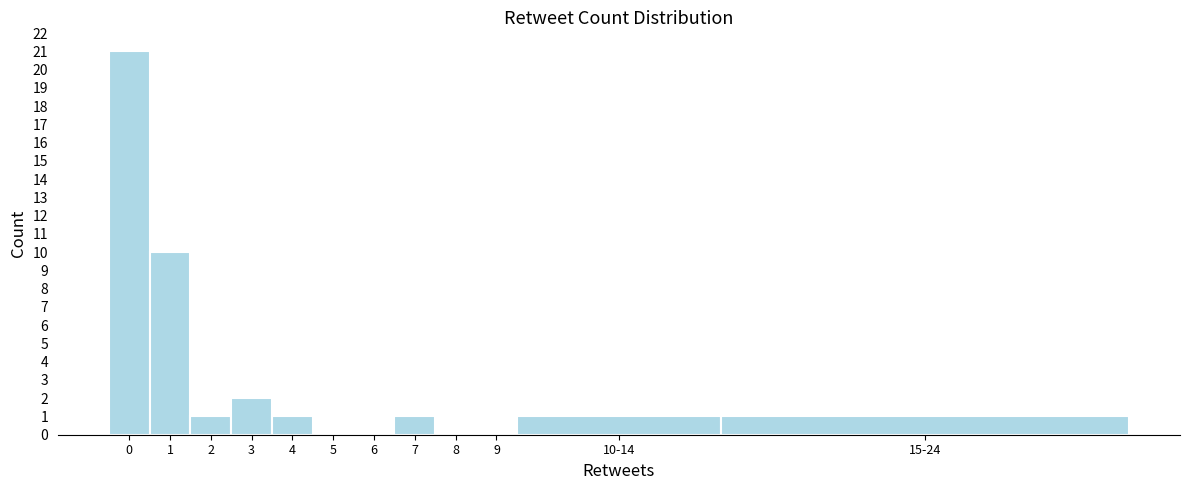

Reading right to left, transcribe all the data shown in this chart.

15-24=1	10-14=1	9=0	8=0	7=1	6=0	5=0	4=1	3=2	2=1	1=10	0=21